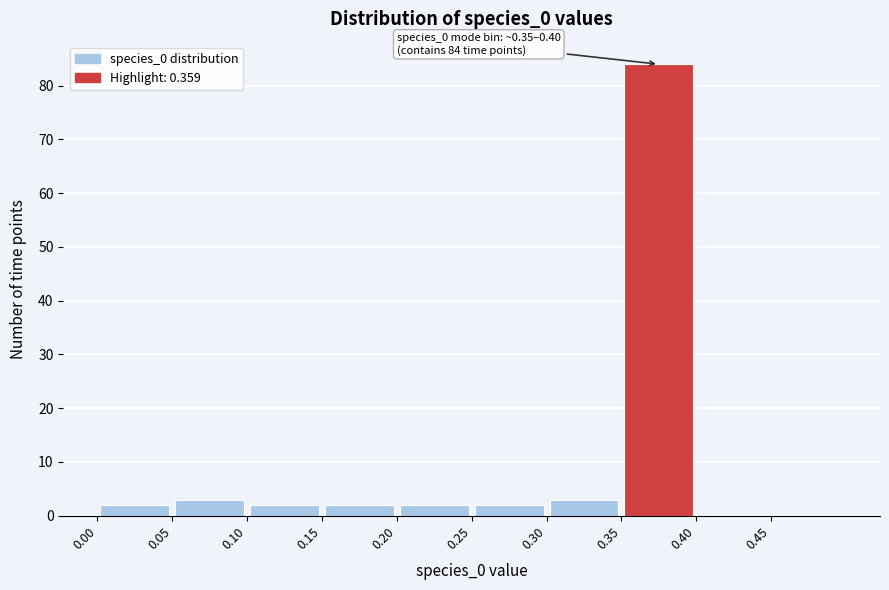

Which range on the x-axis has the tallest bar?

0.35 to 0.40